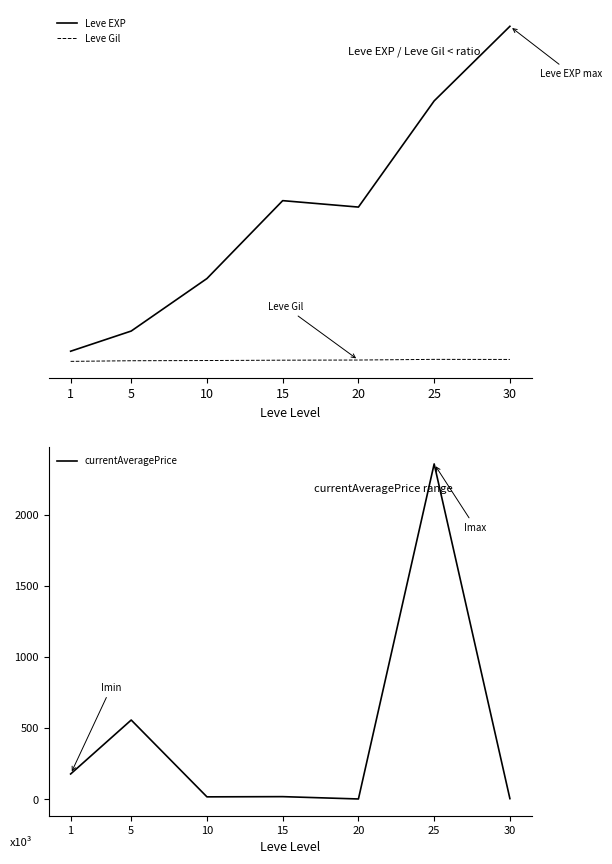

What is the minimum value for Leve Gil?

113.3